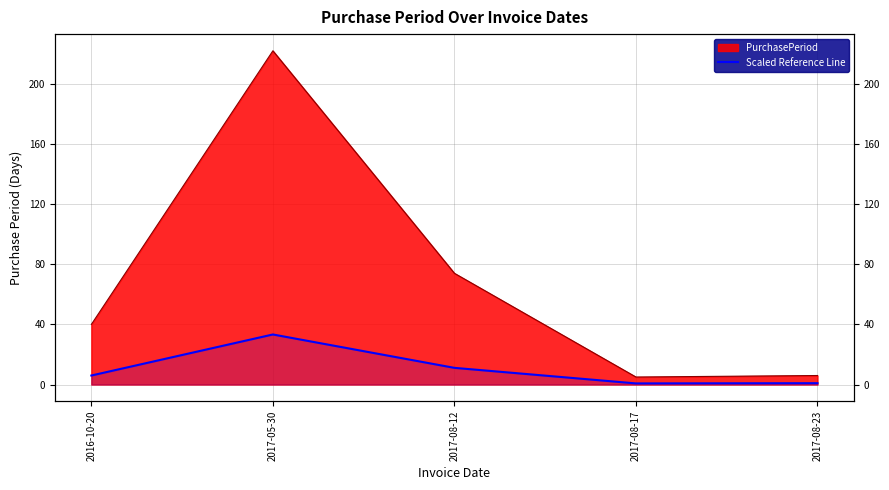

List the labels in order of value, largest first.

2017-05-30, 2017-08-12, 2016-10-20, 2017-08-23, 2017-08-17